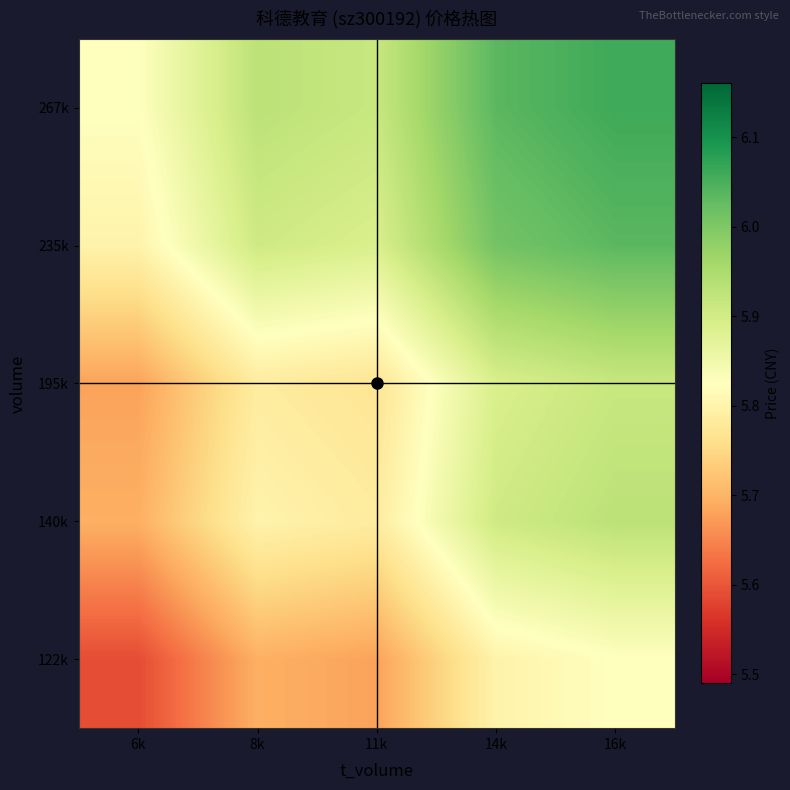

Which has a higher value, 11k or 6k?

11k